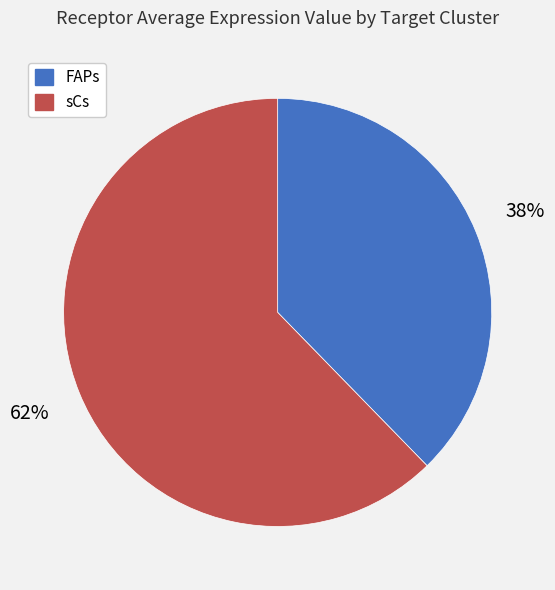

Do sCs and FAPs together represent more than half of the pie?

Yes